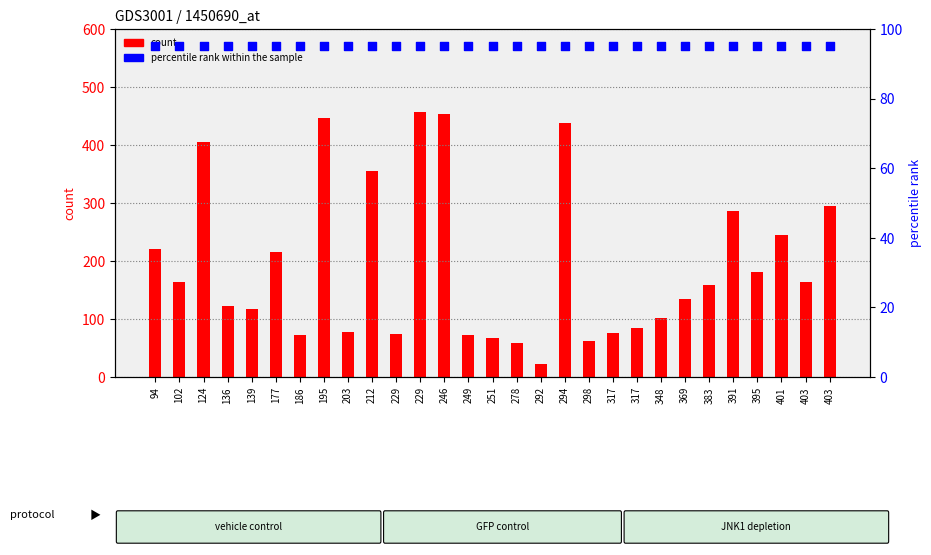

Is the value of percentile rank within the sample at 249 greater than the value of count at 298?

Yes